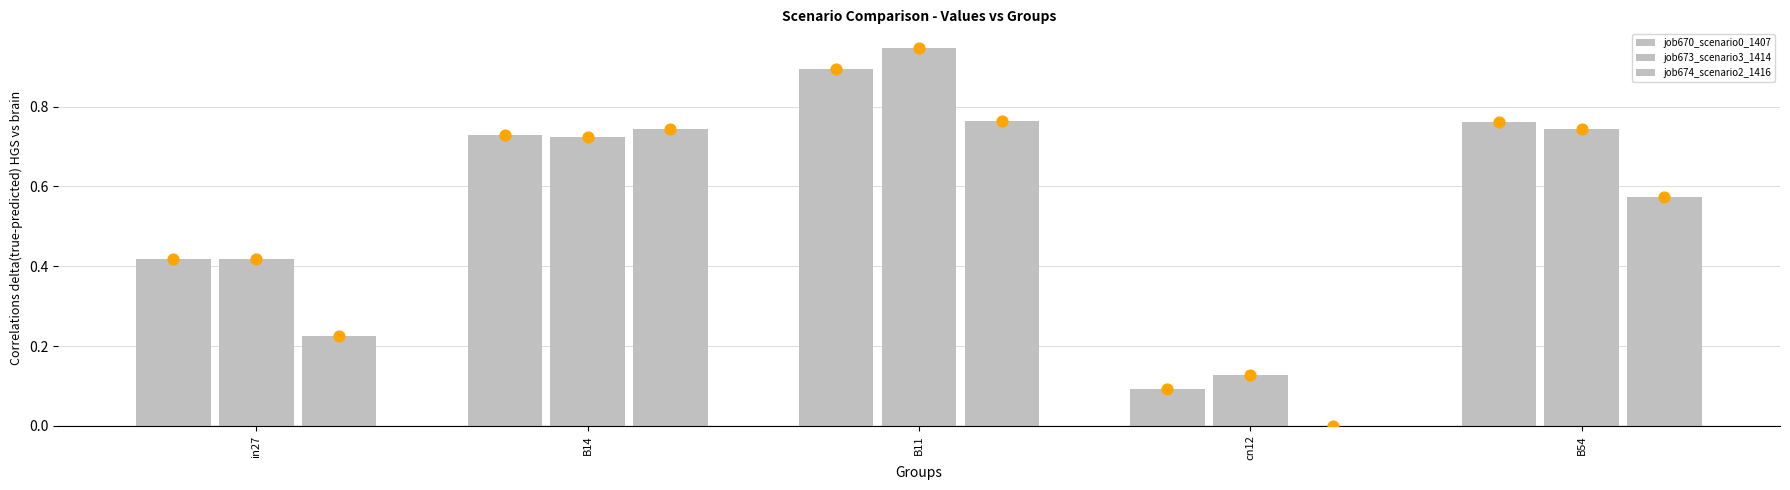

Which series contains the lowest Y value?

job674_scenario2_1416